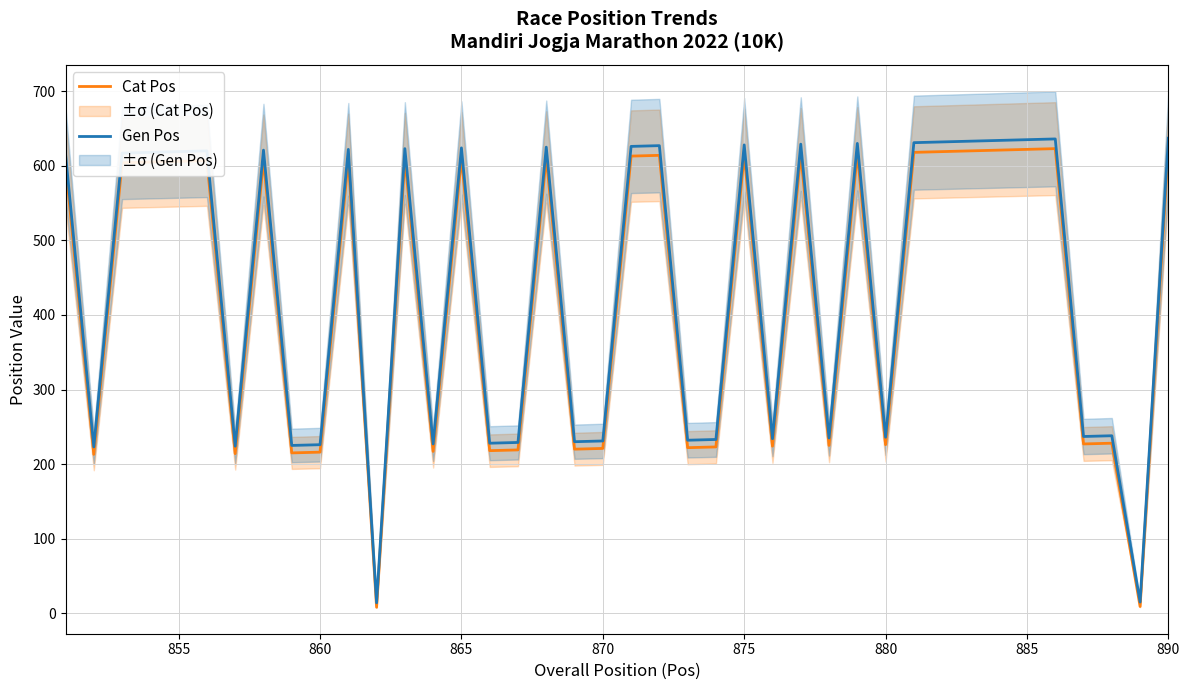

True or false: Gen Pos has a value of 409 at 865.

False